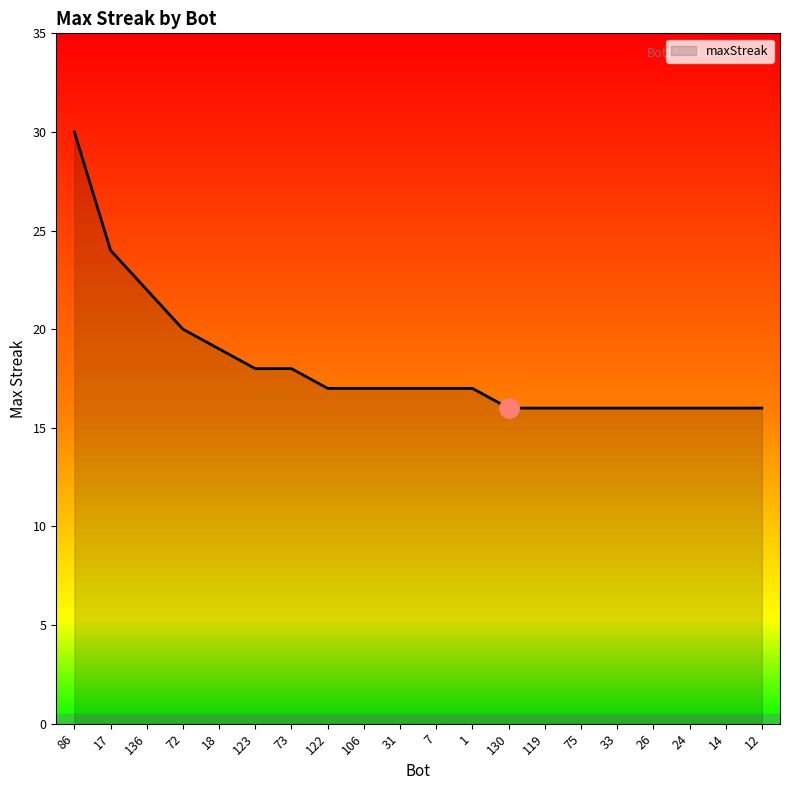

What position from the left is 106?

9